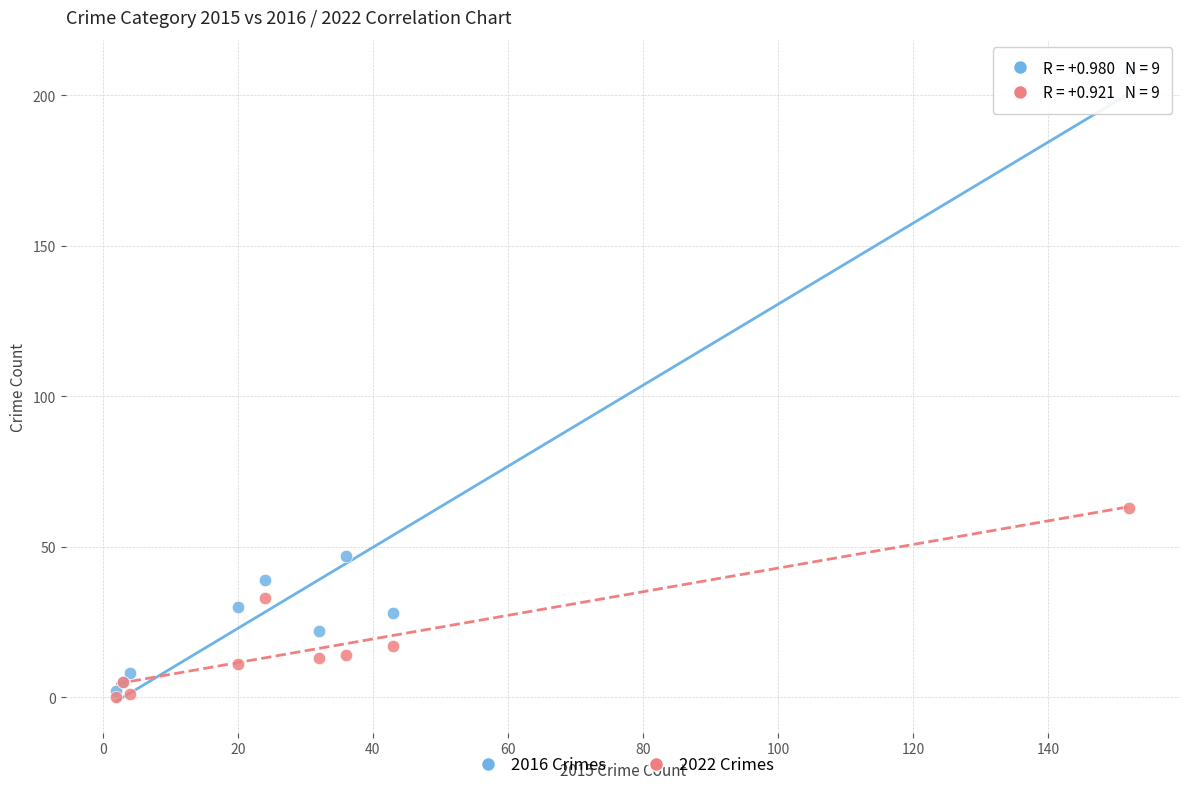

What are all the series names shown in the legend?

2016 Crimes, 2022 Crimes